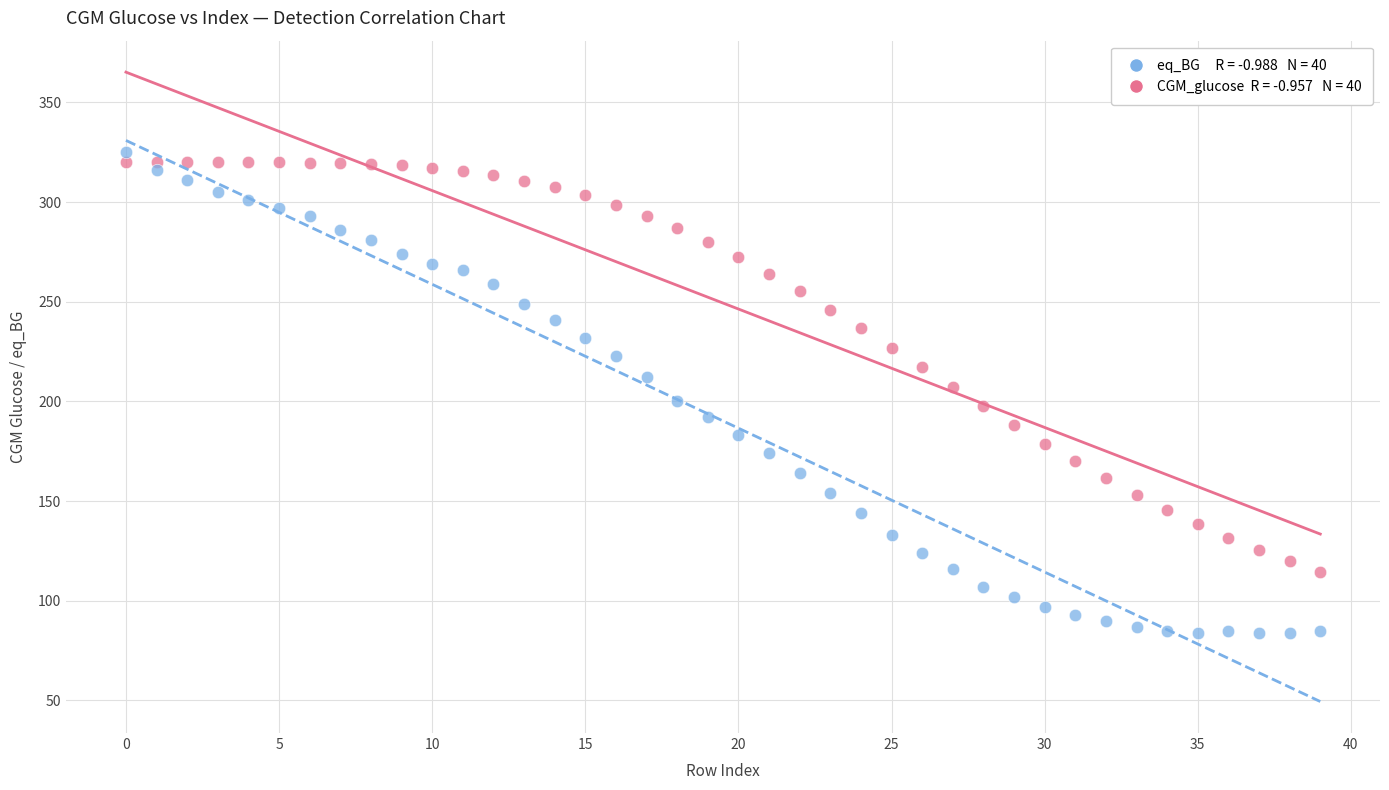

Across all data points, what is the range of Y values (max minus min)?

241.0